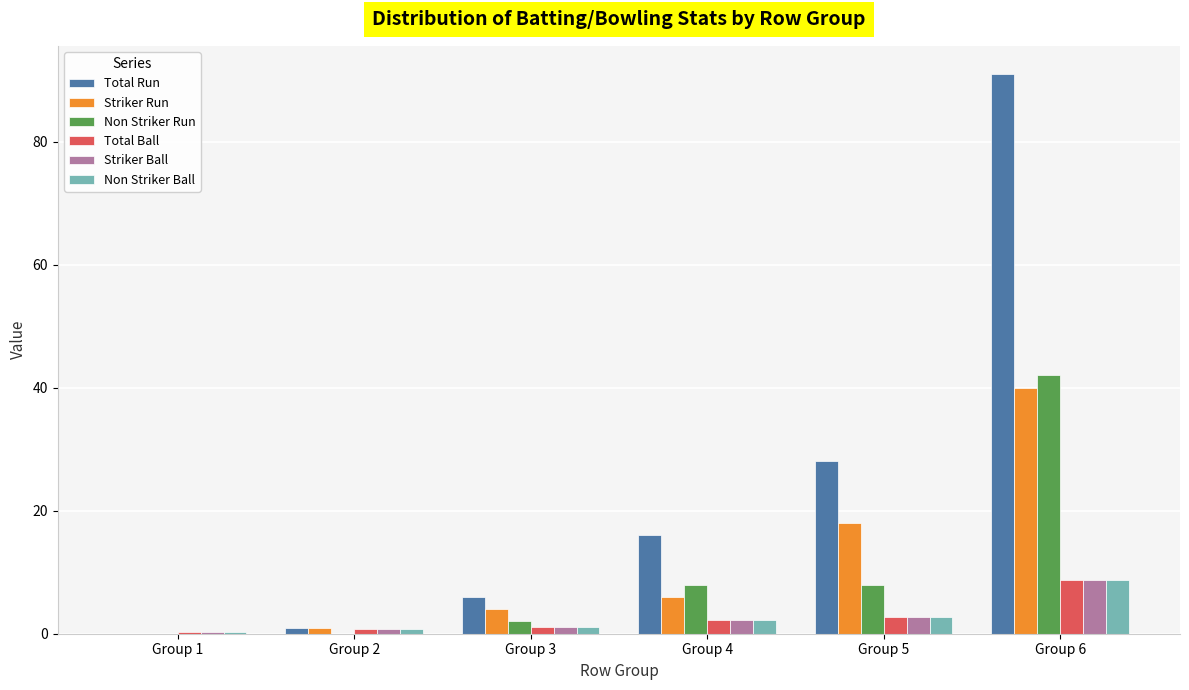

What is the spread (max minus min) of values at Group 1?

0.3